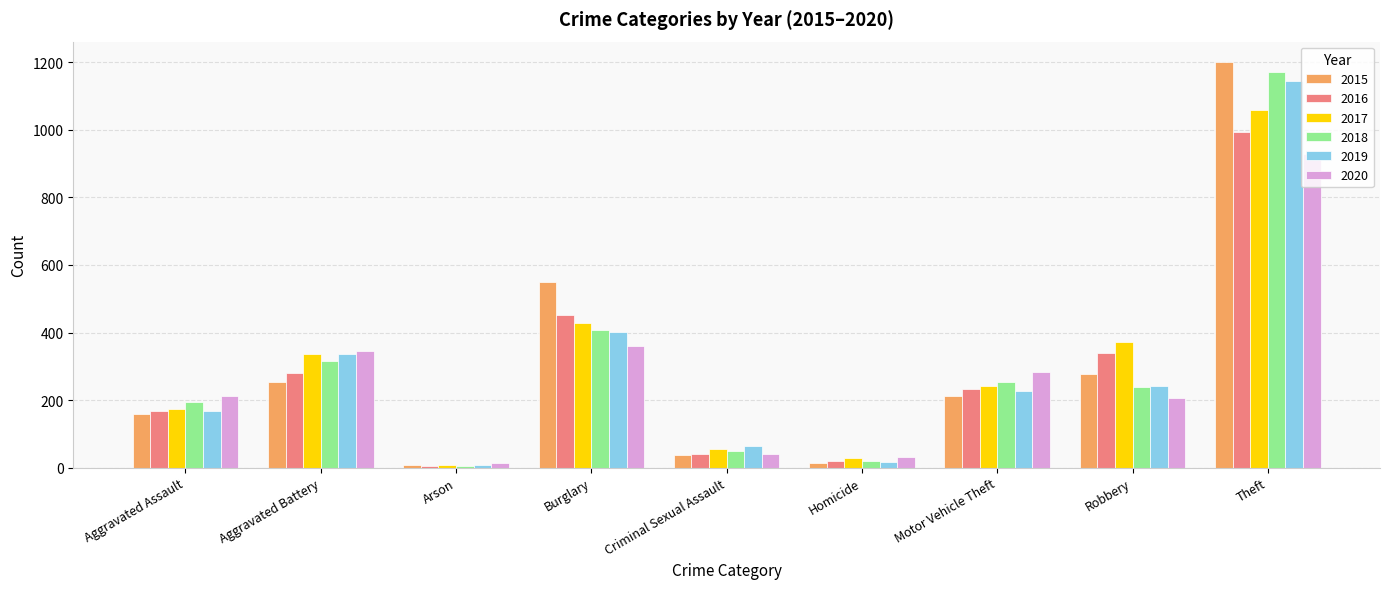

Count the number of data series in this chart.

6